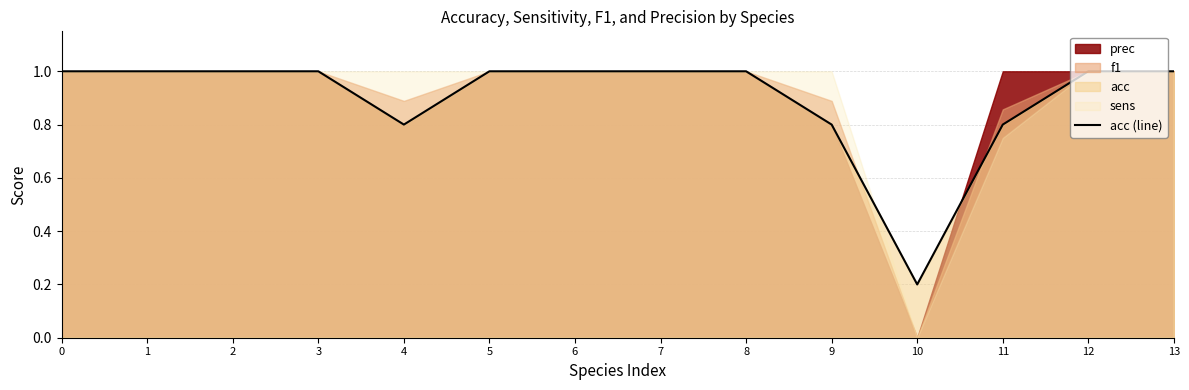

How many values are below 1?

4